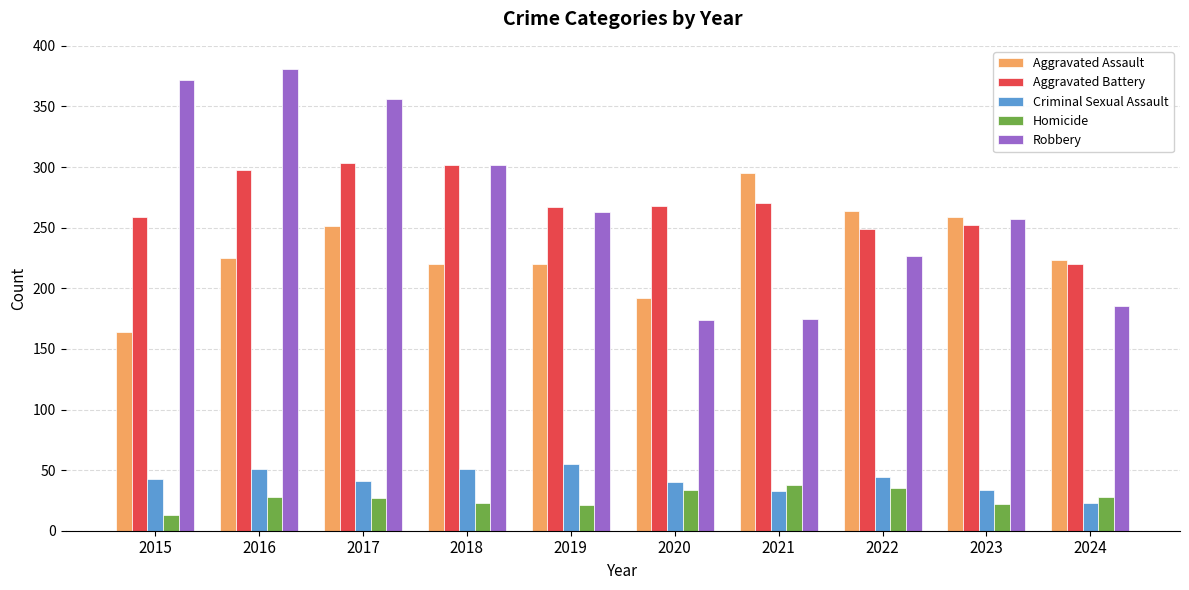

Which category has the lowest value across all series?

2015